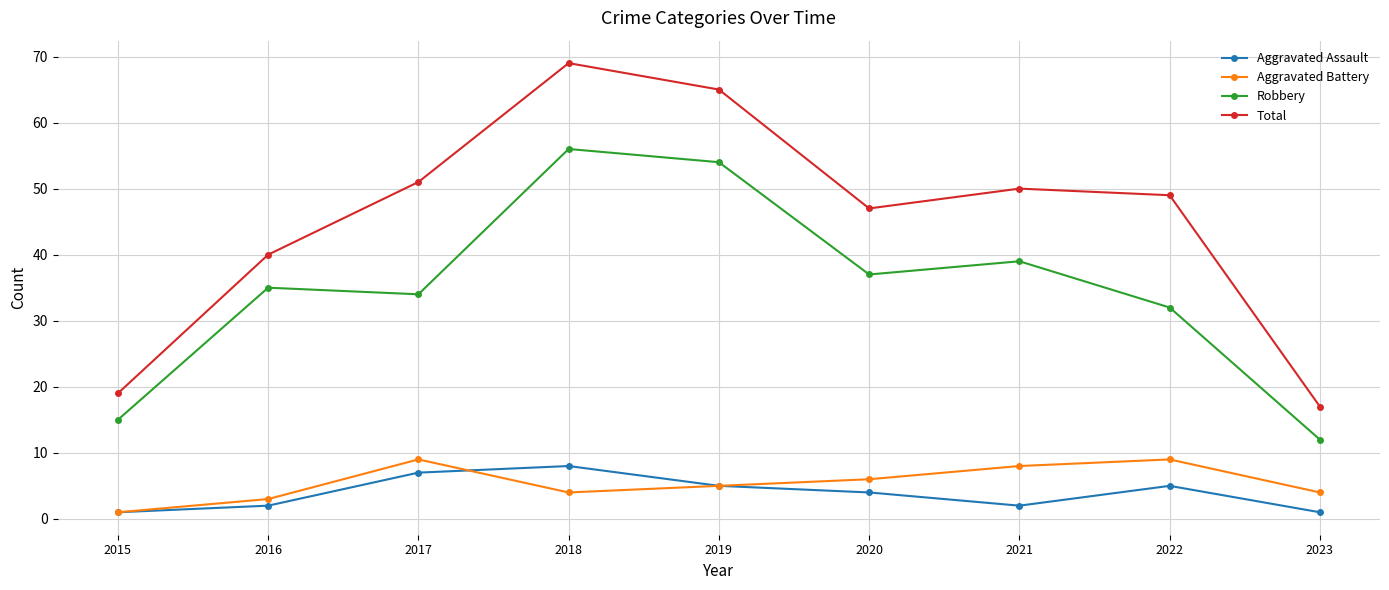

What is the average value of the Aggravated Assault series?

4